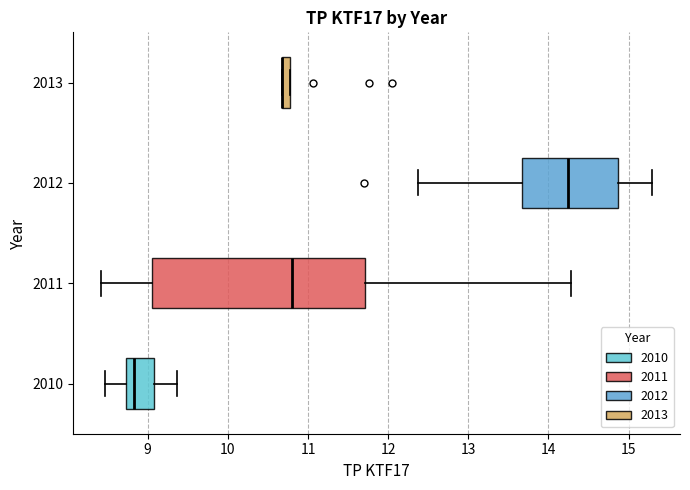

Where does the left whisker of the box at y = 2010 end on the x-axis? The values are not printed on the chart, so give them approximately, as read against the axis.

8.5